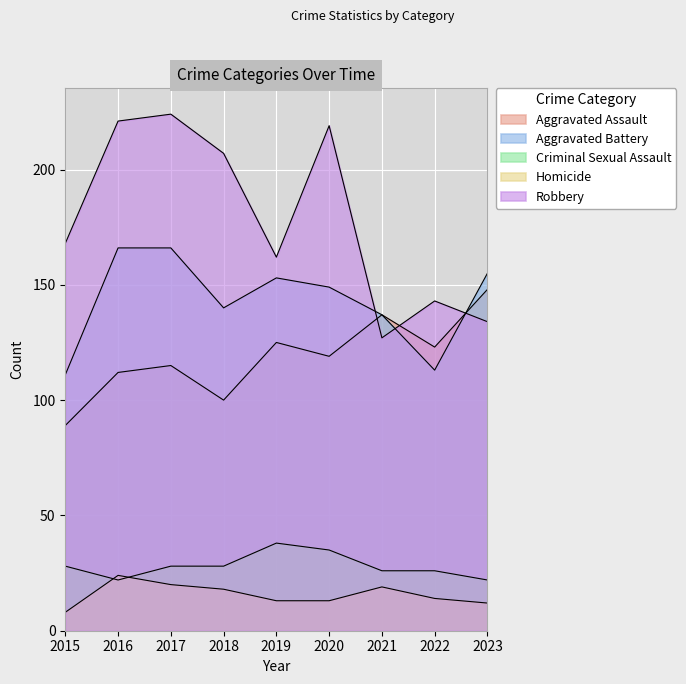

The Robbery series shows 36 at 2015. True or false?

False